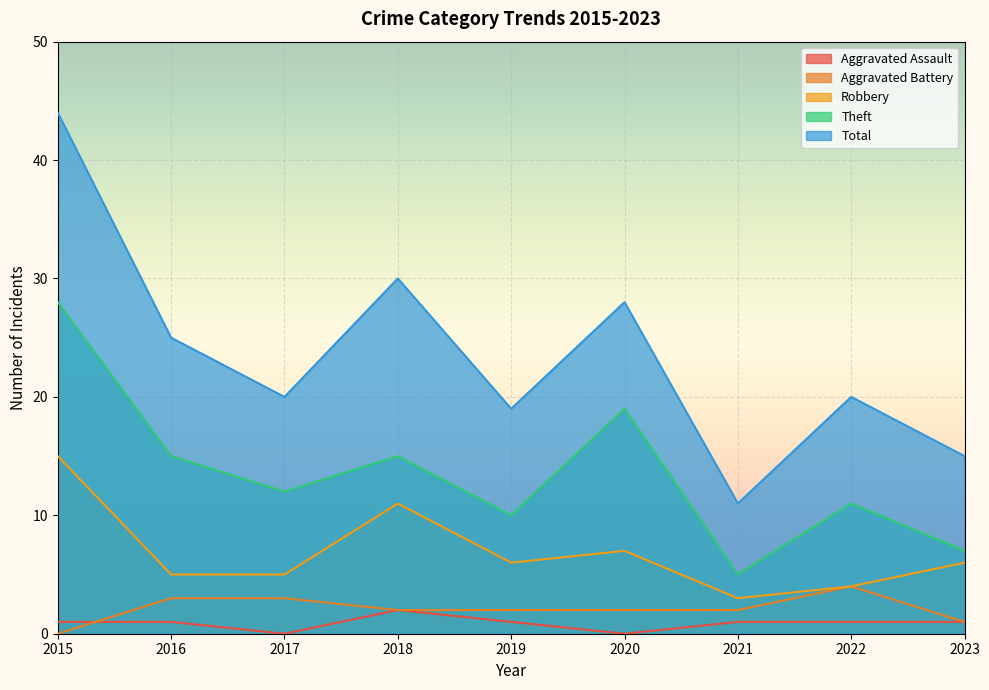

The value of Aggravated Battery at 2020 is 0. True or false?

False